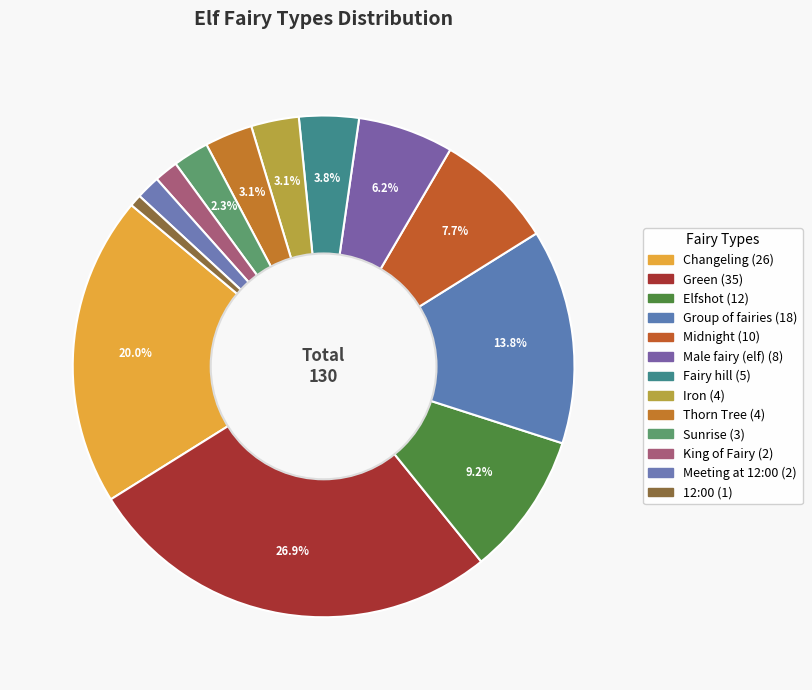

Rank the categories by value from highest to lowest.

Green, Changeling, Group of fairies, Elfshot, Midnight, Male fairy (elf), Fairy hill, Iron, Thorn Tree, Sunrise, King of Fairy, Meeting at 12:00, 12:00